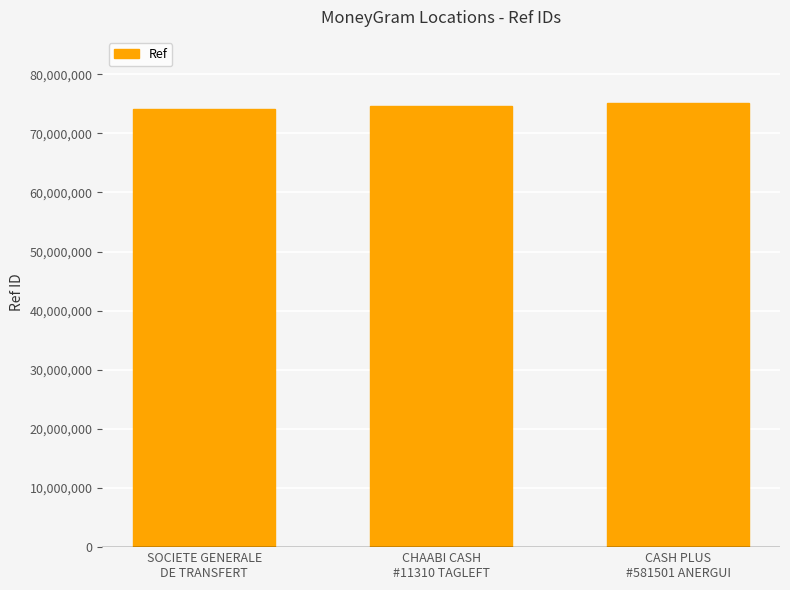

What is the greatest value displayed?

75062413